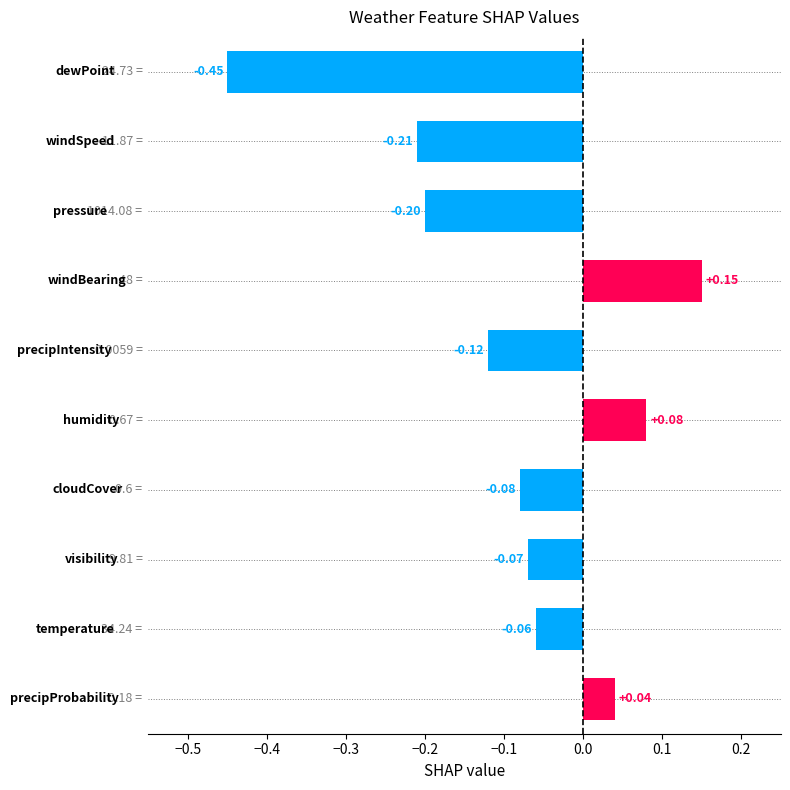

How many categories are shown in the chart?

10